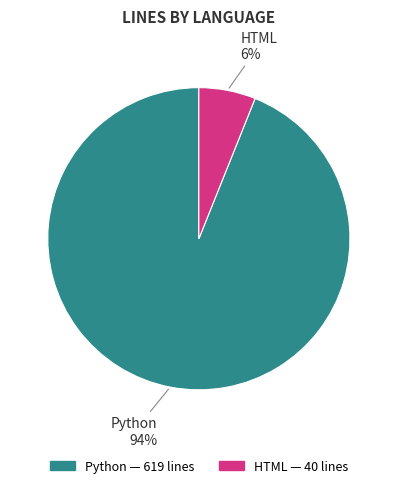

How many segments does this pie chart have?

2